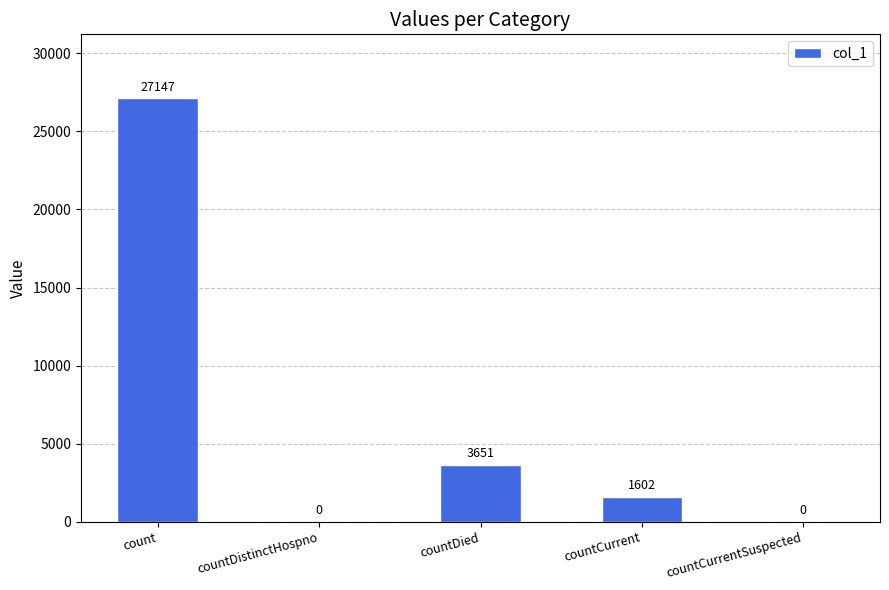

The value at countCurrentSuspected is 0. True or false?

True